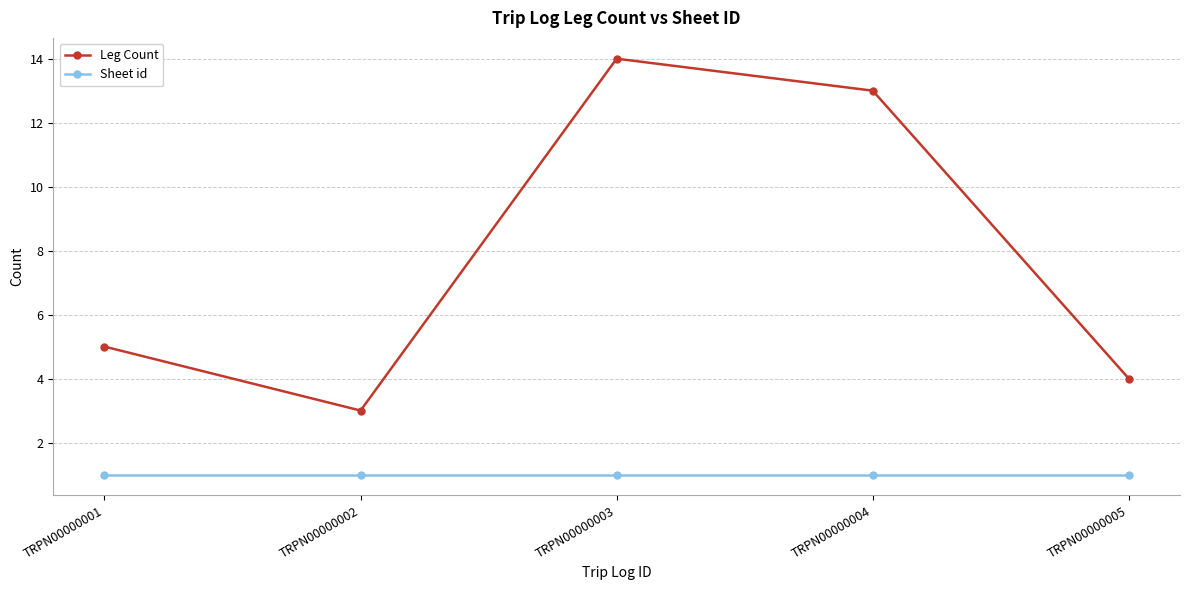

Is the value of Sheet id at TRPN00000005 greater than the value of Leg Count at TRPN00000004?

No